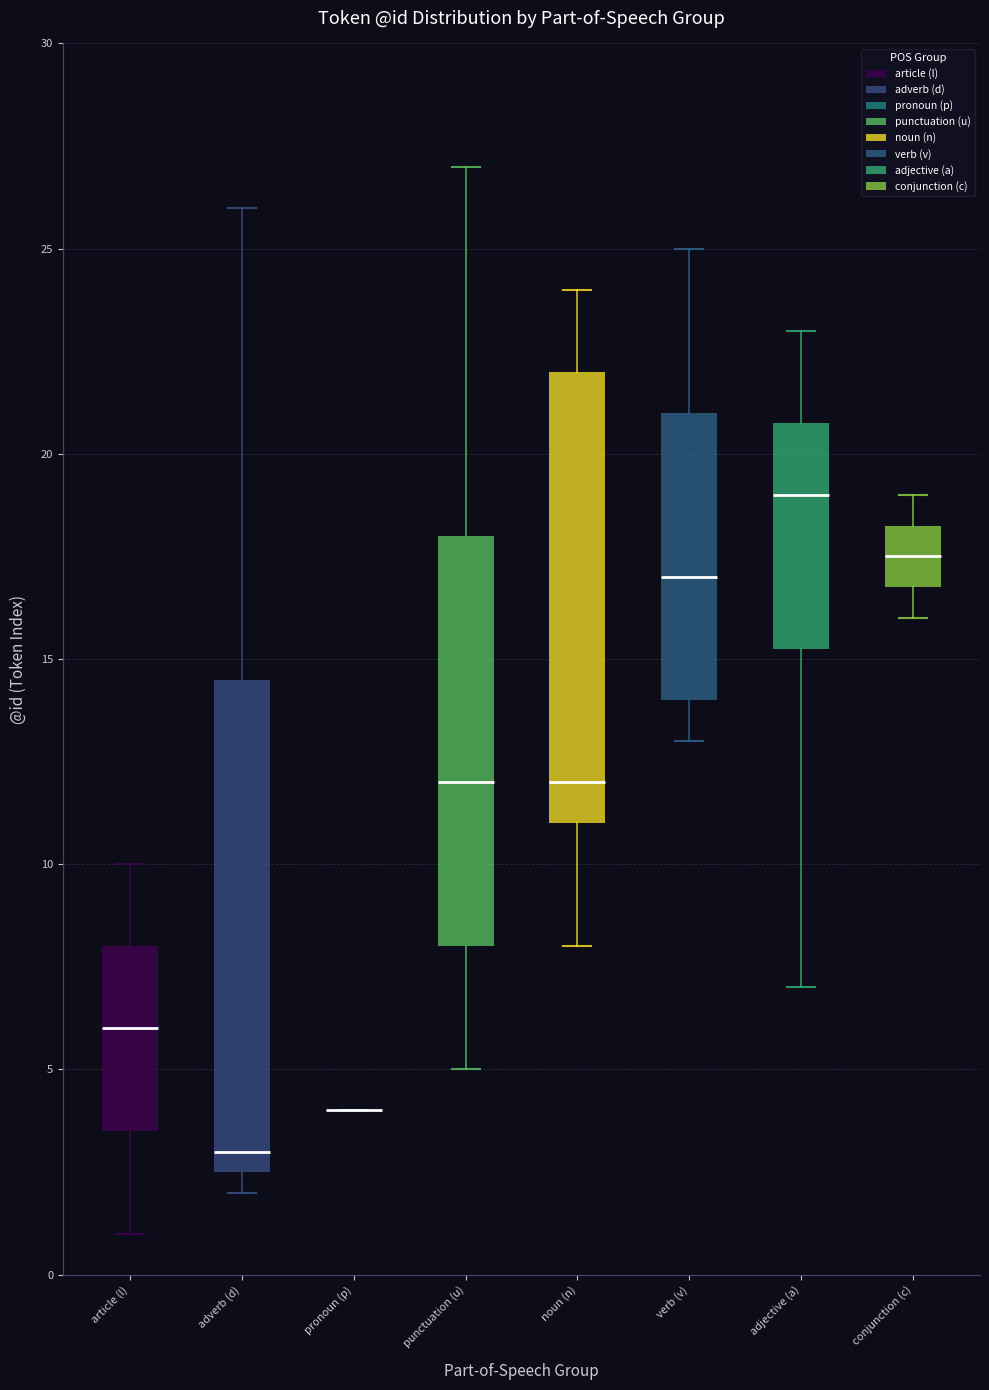

Which box is the tallest, from its lower edge to its upper edge?

adverb (d)